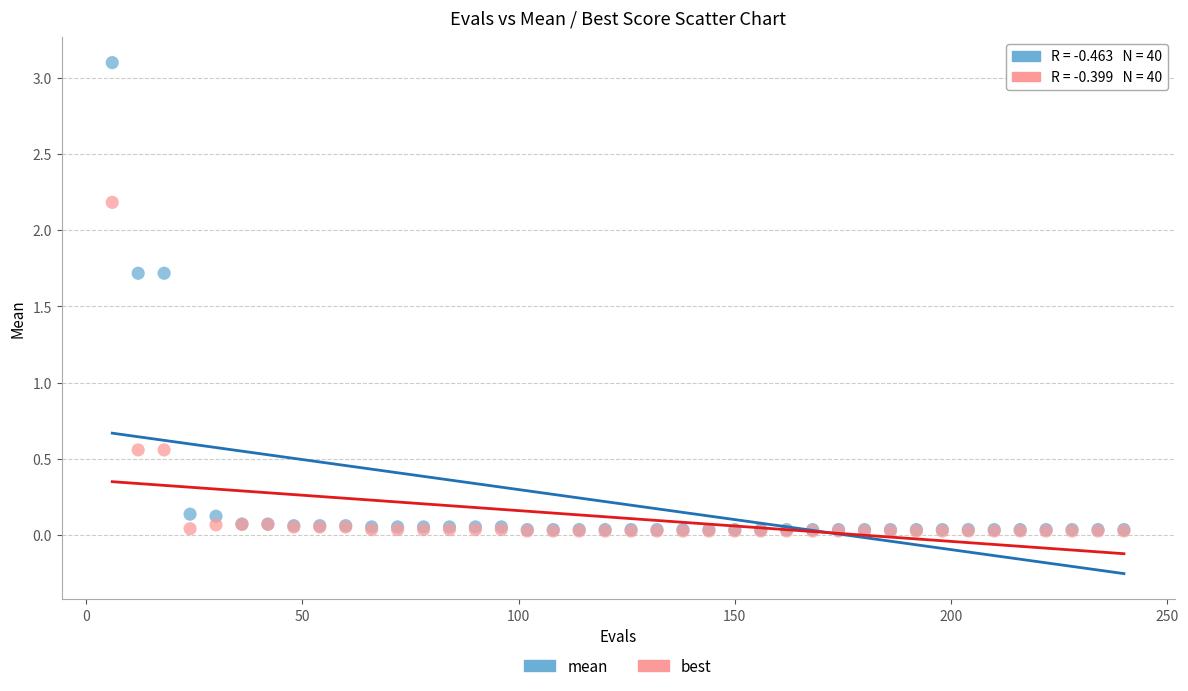

What are all the series names shown in the legend?

mean, best